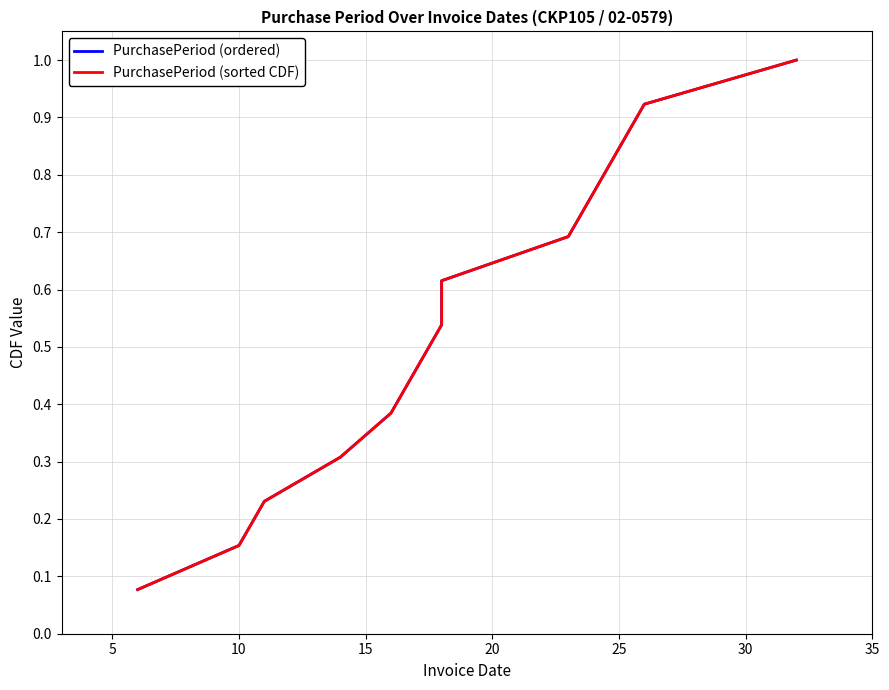

True or false: PurchasePeriod (ordered) and PurchasePeriod (sorted CDF) intersect in this chart.

False